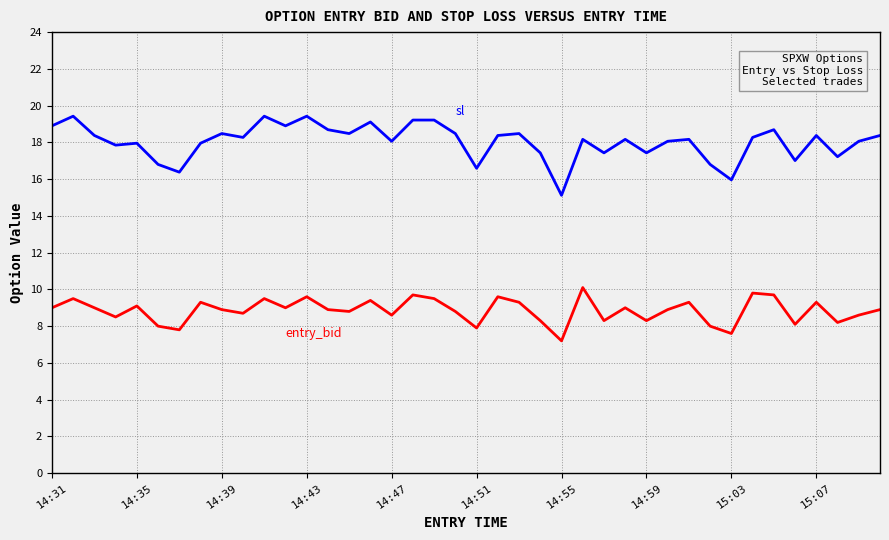

What is the minimum value shown in the chart?

7.2